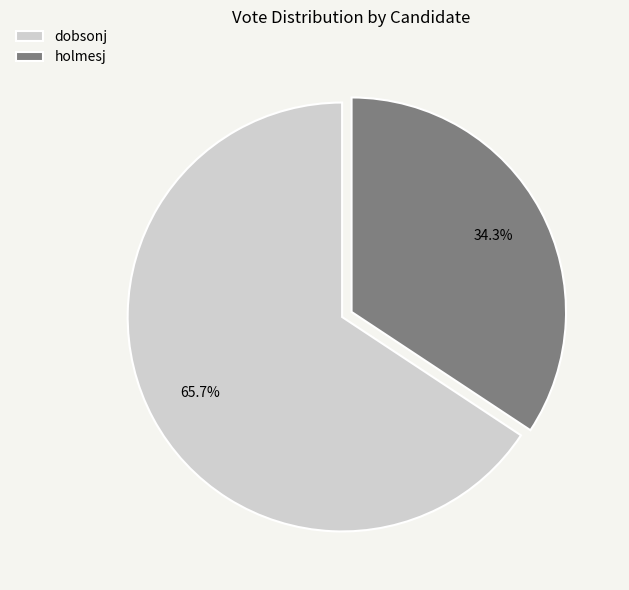

Rank the categories by value from highest to lowest.

dobsonj, holmesj